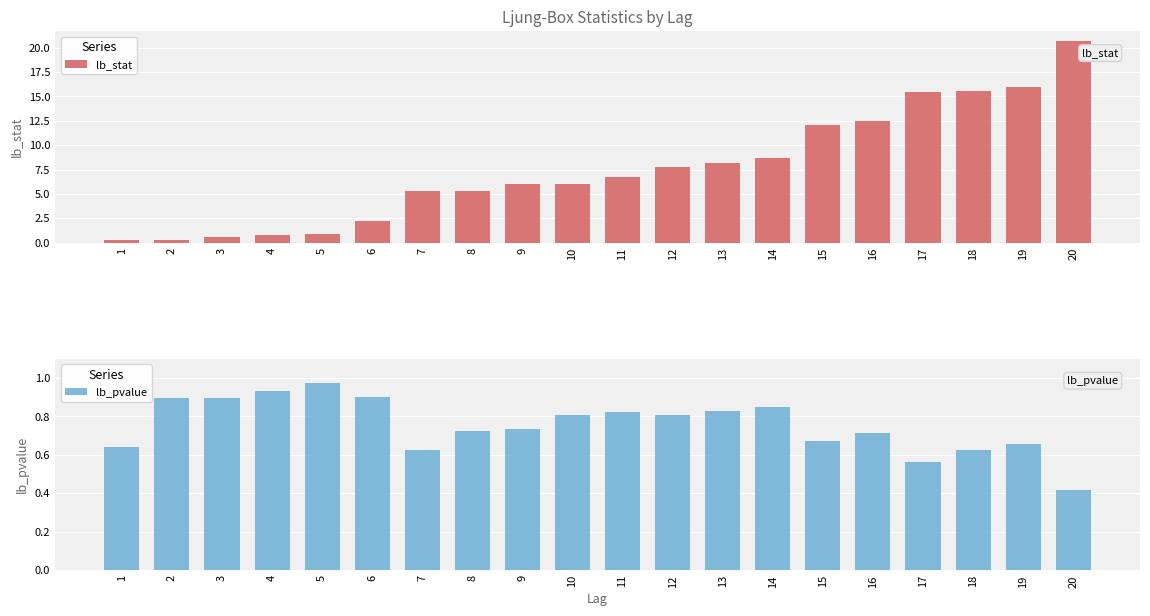

How many distinct data groups are displayed?

2